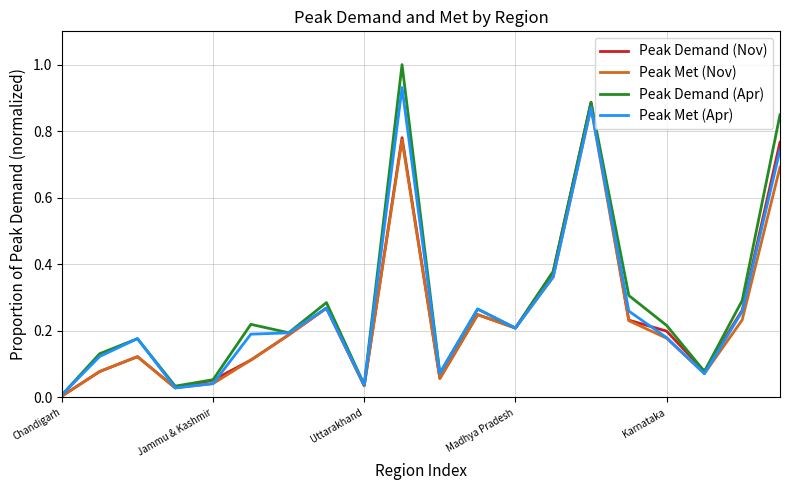

Is this an area chart (filled region under the line)?

No